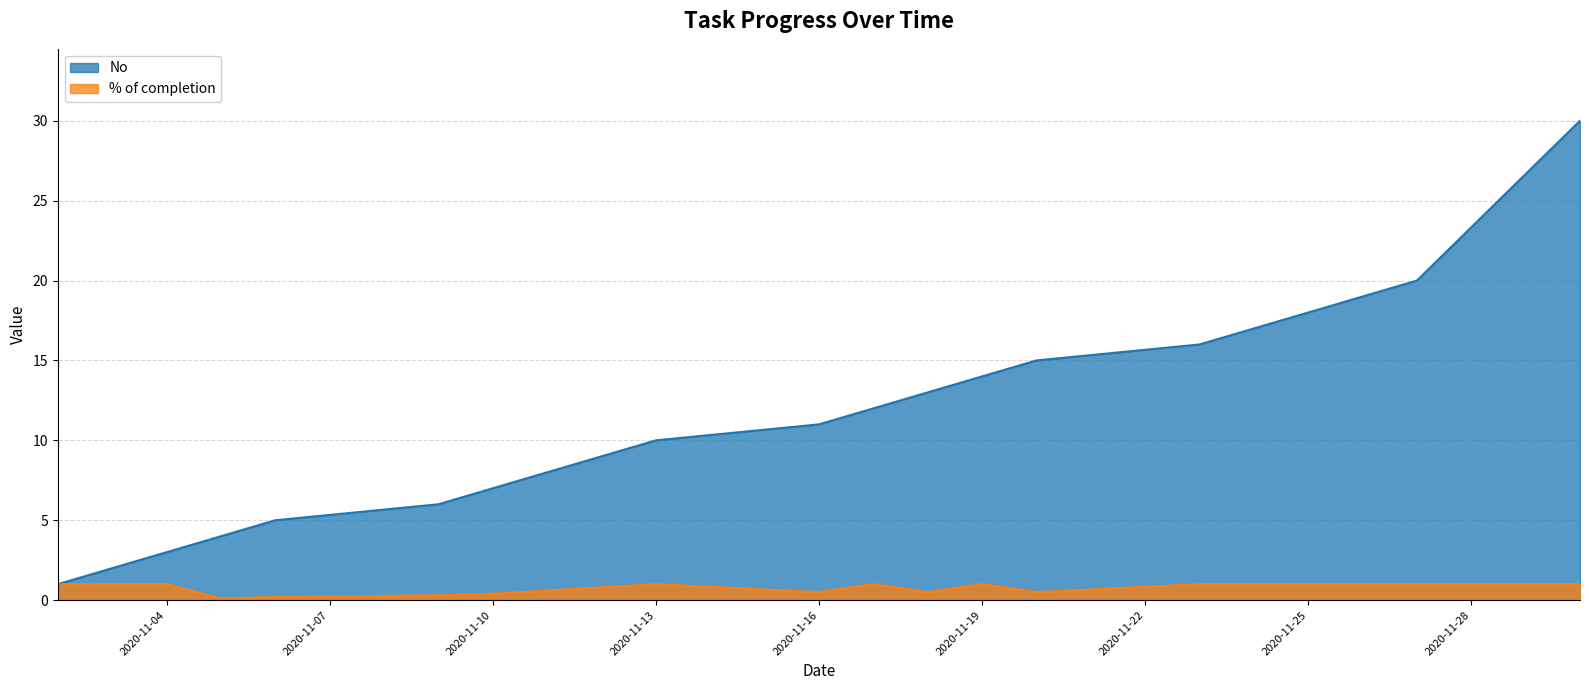

Rank the categories by No value from lowest to highest.

2020-11-02, 2020-11-03, 2020-11-04, 2020-11-05, 2020-11-06, 2020-11-09, 2020-11-10, 2020-11-11, 2020-11-12, 2020-11-13, 2020-11-16, 2020-11-17, 2020-11-18, 2020-11-19, 2020-11-20, 2020-11-23, 2020-11-24, 2020-11-25, 2020-11-26, 2020-11-27, 2020-11-30